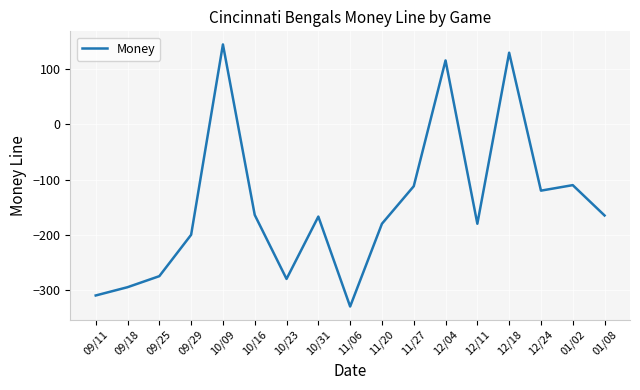

What position from the right is 10/09?

13